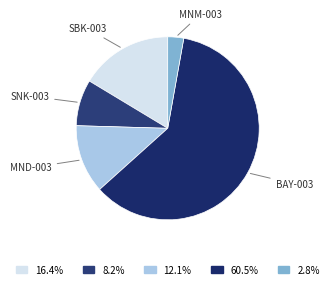

To the nearest percent, what is the average slice percentage?

20%